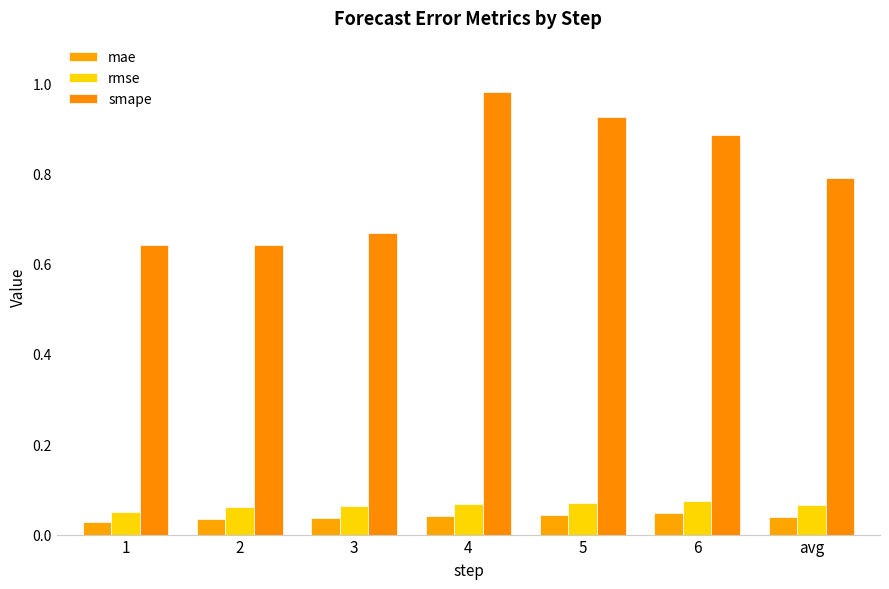

Is it true that rmse equals 0.0 at 2?

False